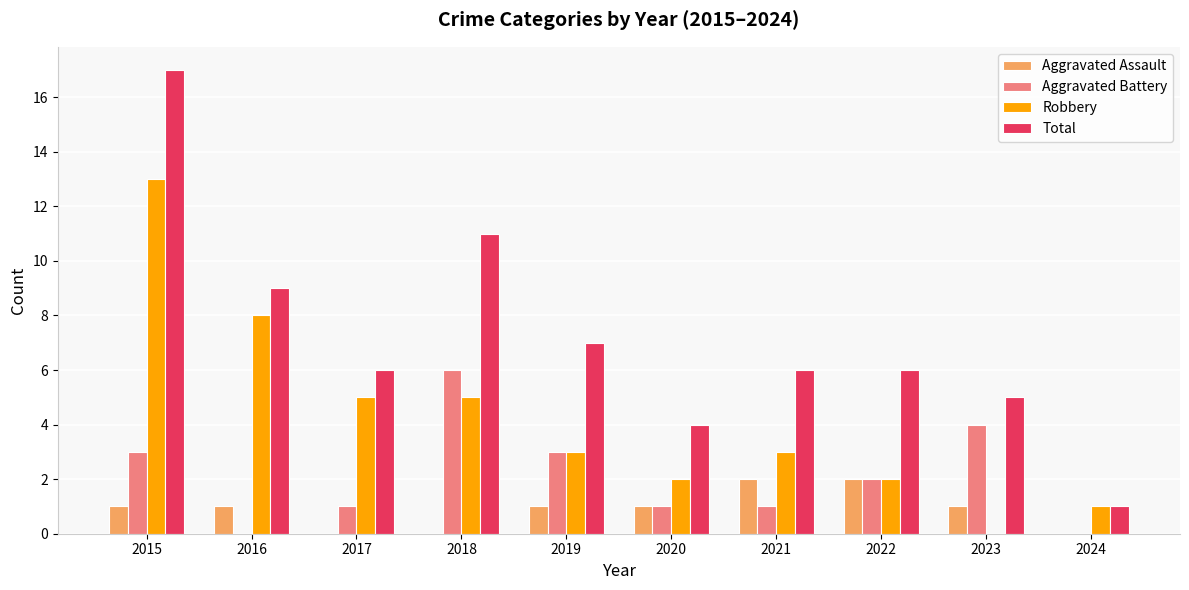

What is the total value across all series at 2020?

8